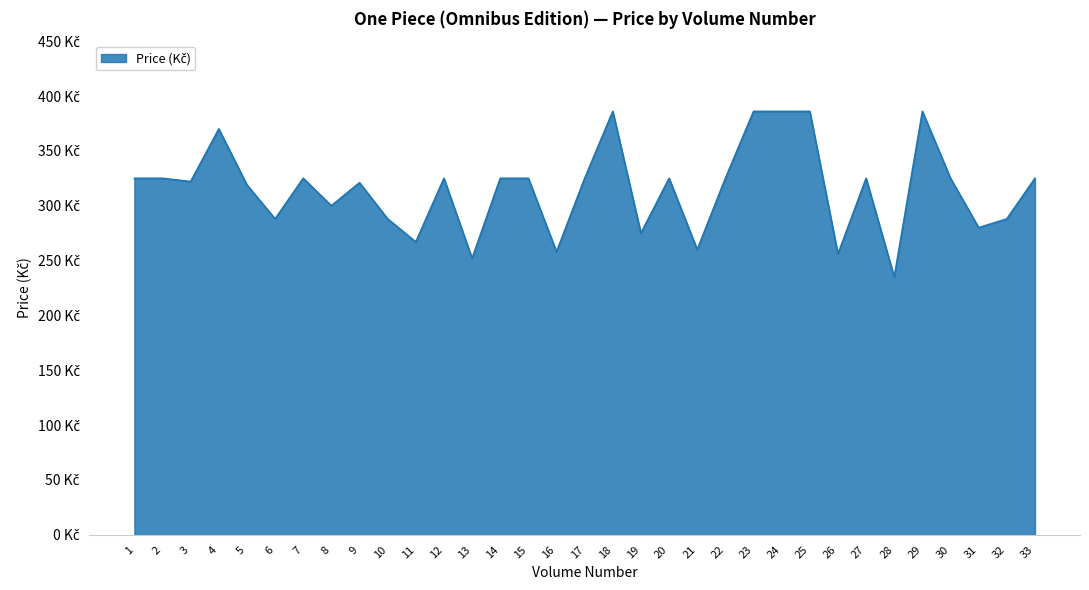

Does the chart have visible grid lines?

Yes